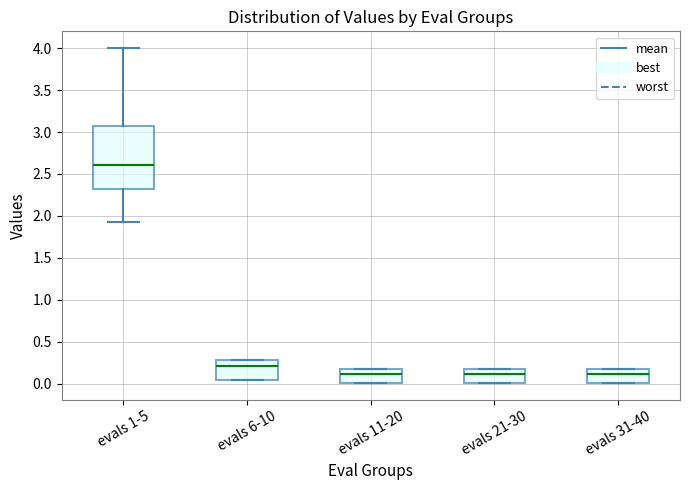

Reading left to right, read every box against the y-axis: the position of its median line, the range the box covers, and the ends of its whiskers. The values are not printed on the chart, so give them approximately, as read against the axis.

evals 1-5: median 2.60, box 2.30 to 3.05, whiskers 1.95 to 4.00
evals 6-10: median 0.20, box 0.05 to 0.30, whiskers 0.05 to 0.30
evals 11-20: median 0.10, box 0.00 to 0.15, whiskers 0.00 to 0.15
evals 21-30: median 0.10, box 0.00 to 0.15, whiskers 0.00 to 0.15
evals 31-40: median 0.10, box 0.00 to 0.15, whiskers 0.00 to 0.15